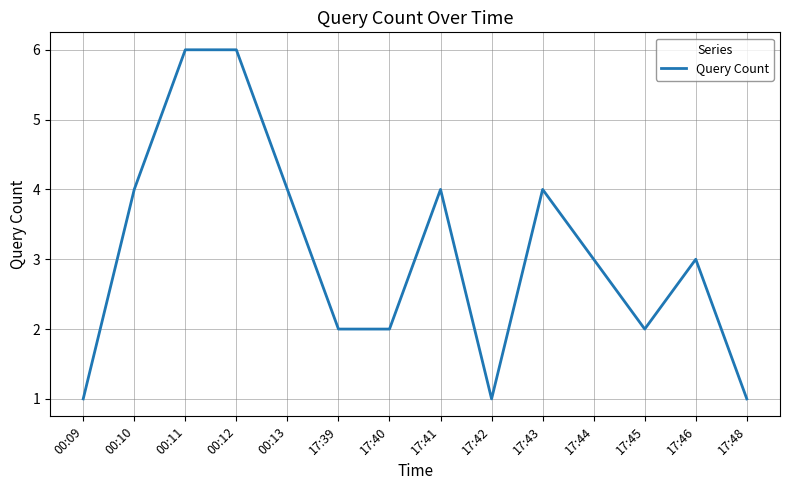

What is the smallest value displayed?

1